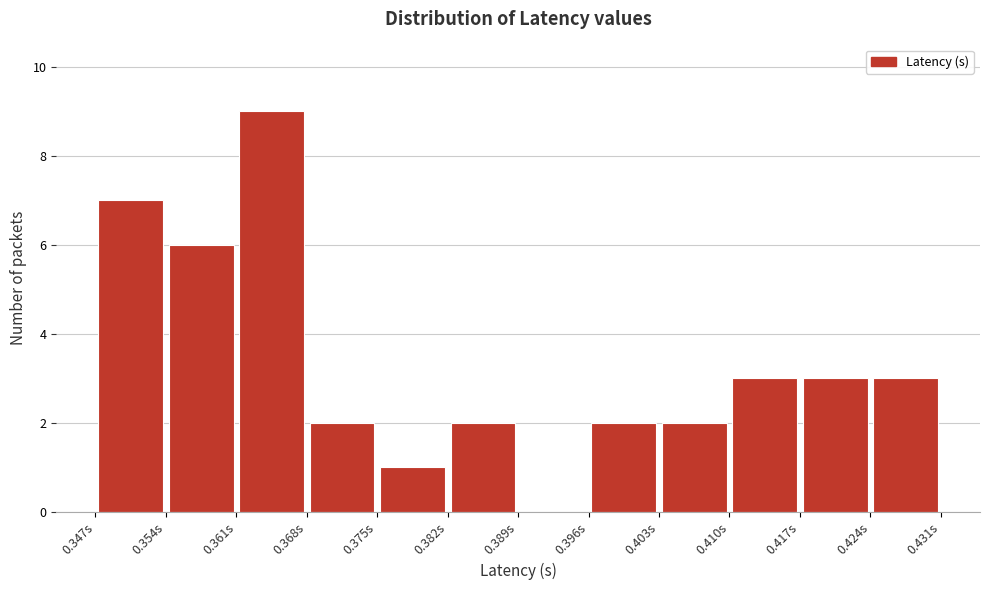

Reading left to right, transcribe this chart: for each bar, give the range it covers on the x-axis and its height. Neither the bar edges nor the heights are printed on the chart, so give them approximately, as read against the axes.

0.347 to 0.354: 7
0.354 to 0.361: 6
0.361 to 0.368: 9
0.368 to 0.375: 2
0.375 to 0.382: 1
0.382 to 0.389: 2
0.389 to 0.396: 0
0.396 to 0.403: 2
0.403 to 0.410: 2
0.410 to 0.417: 3
0.417 to 0.424: 3
0.424 to 0.431: 3